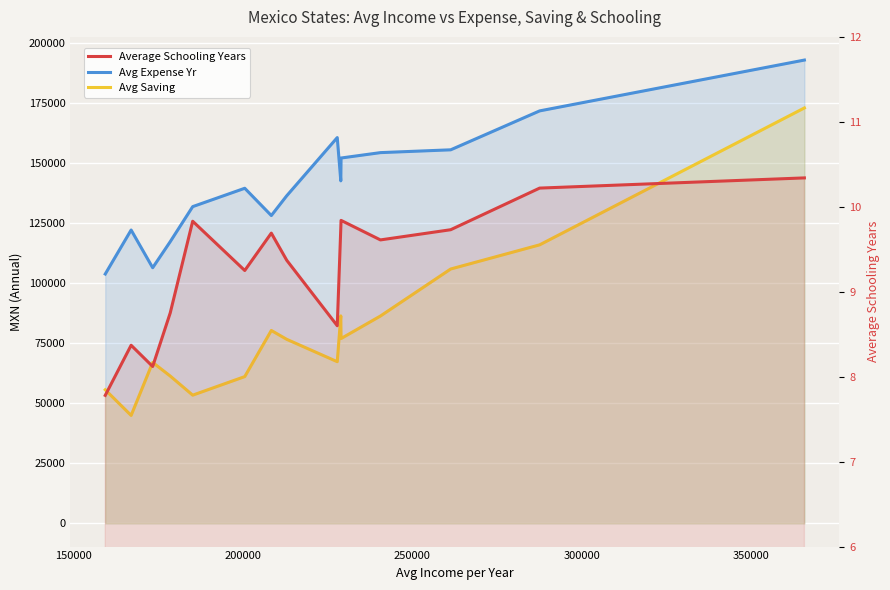

Count the number of categories in the chart.

15